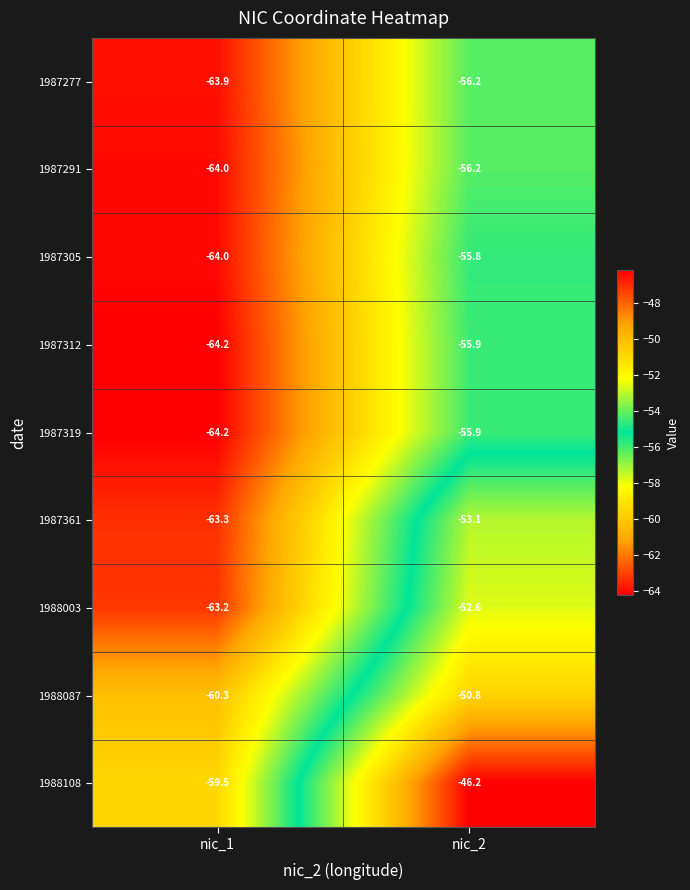

Is the value of 1988003 at nic_1 greater than the value of 1987312 at nic_2?

No